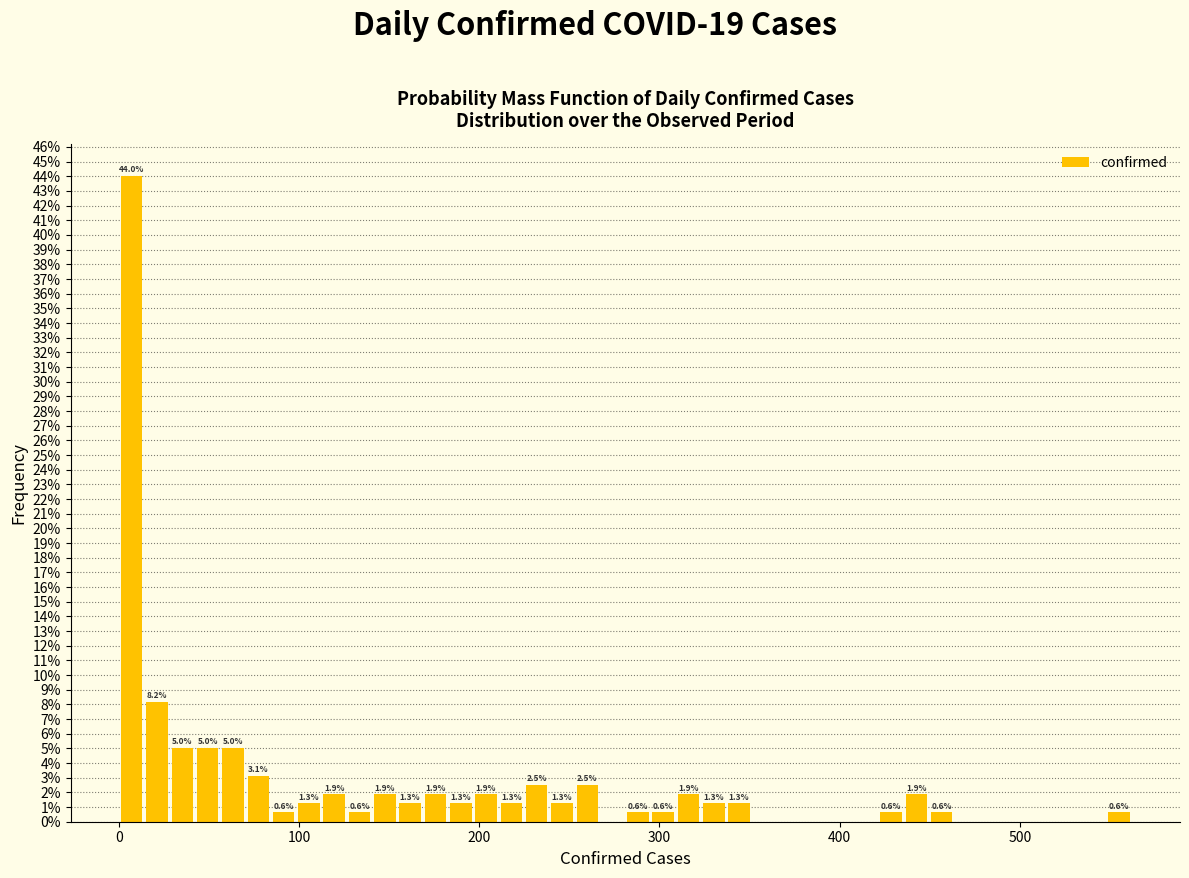

Read against the x-axis, roughly where is the centre of the tallest bar?

10